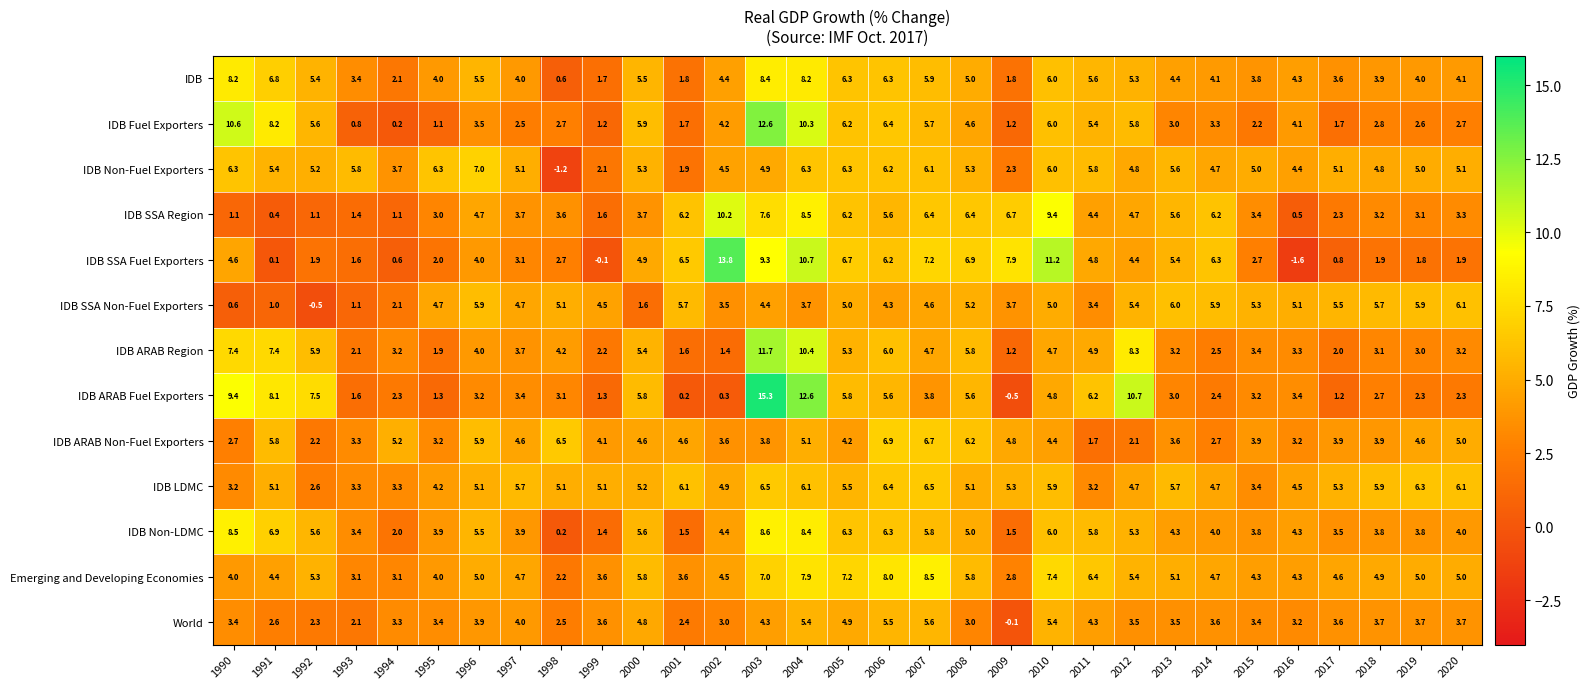

What is the average value of the IDB ARAB Fuel Exporters series?

4.4